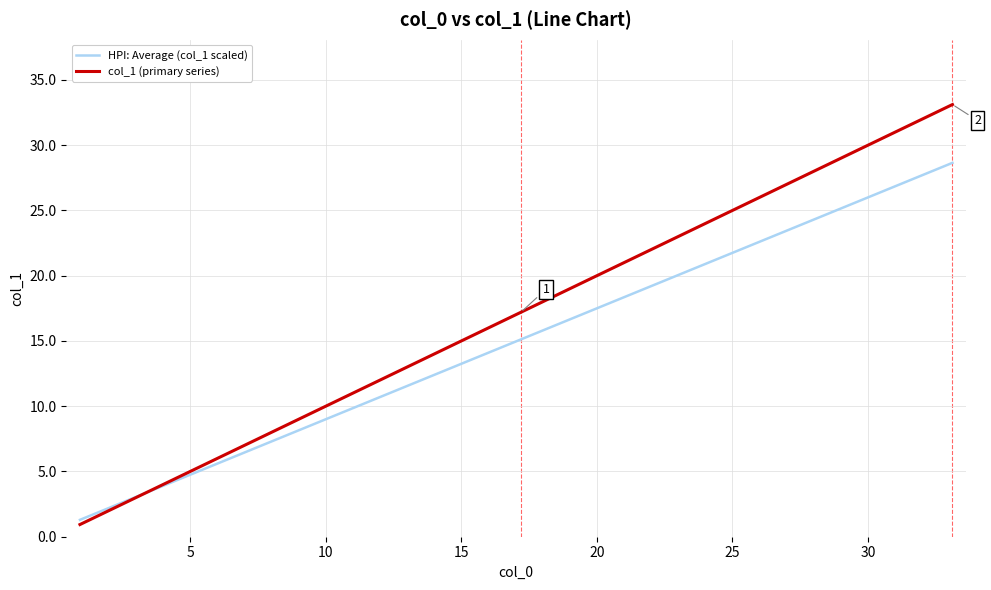

Which series has the largest total across all categories?

col_1 (primary series)